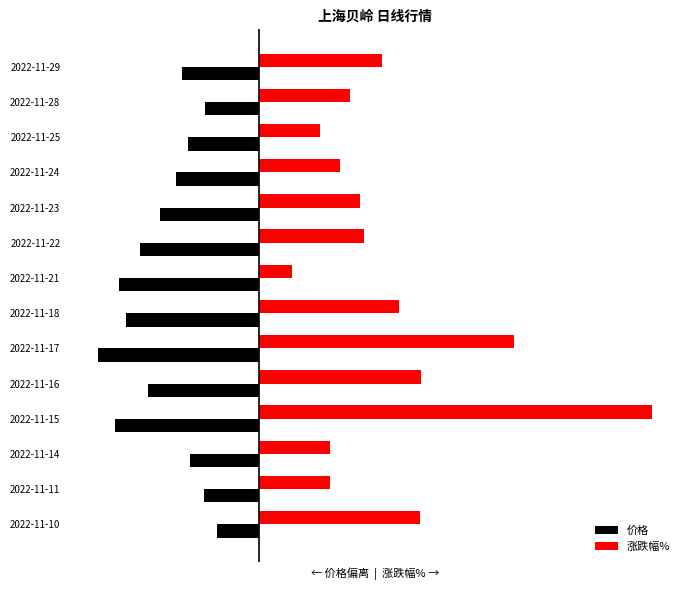

Rank the series by their average value, from highest to lowest.

涨跌幅%, 价格